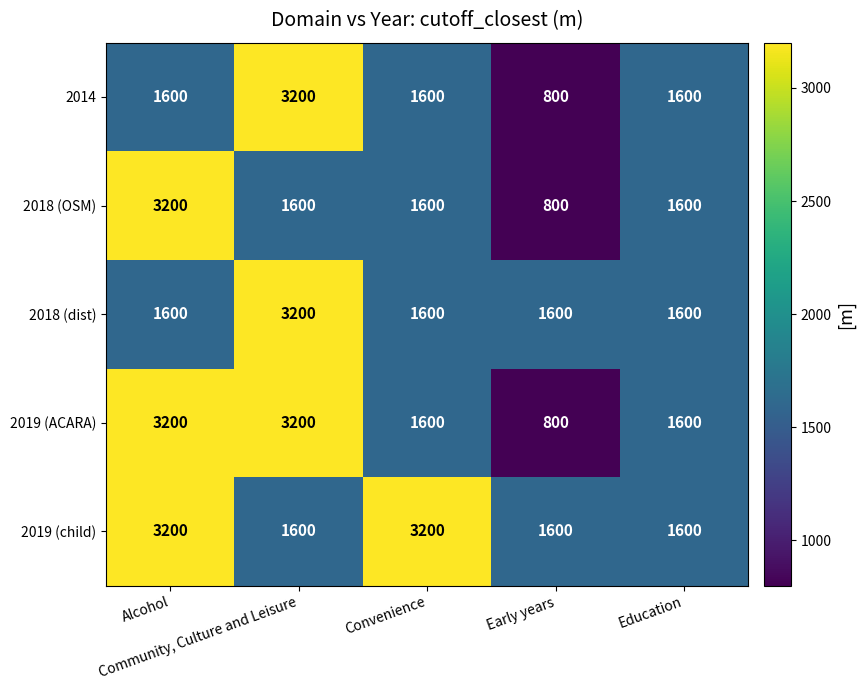

What is the maximum value for 2014?

3200